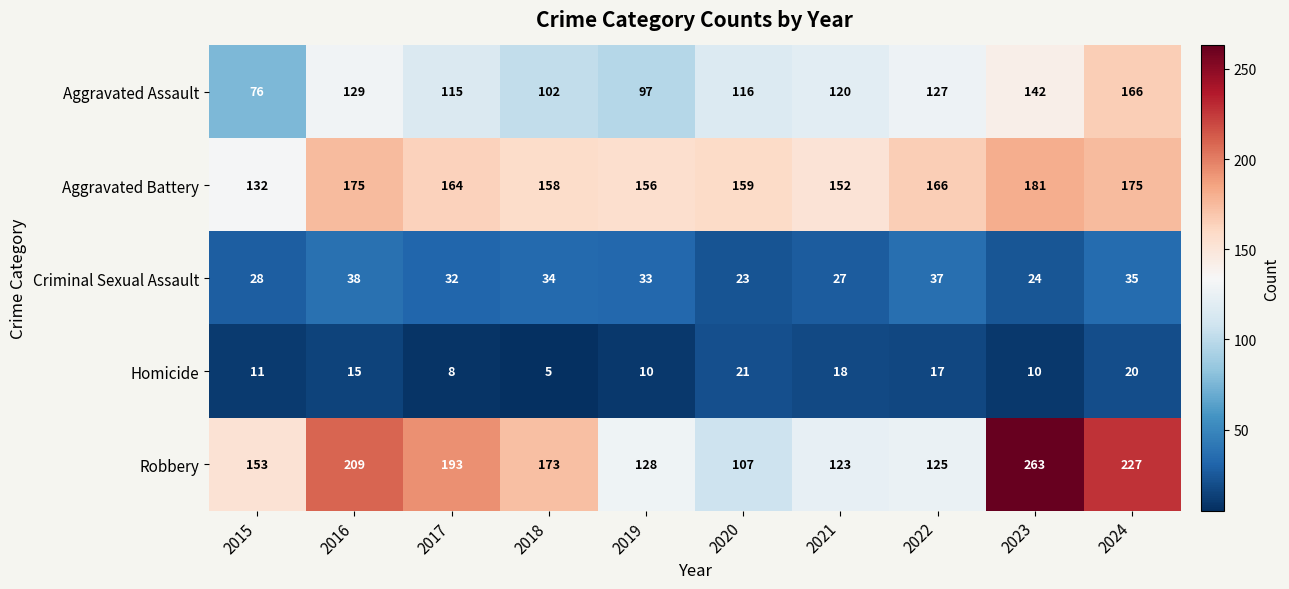

Which series changed the most between 2017 and 2021?

Robbery